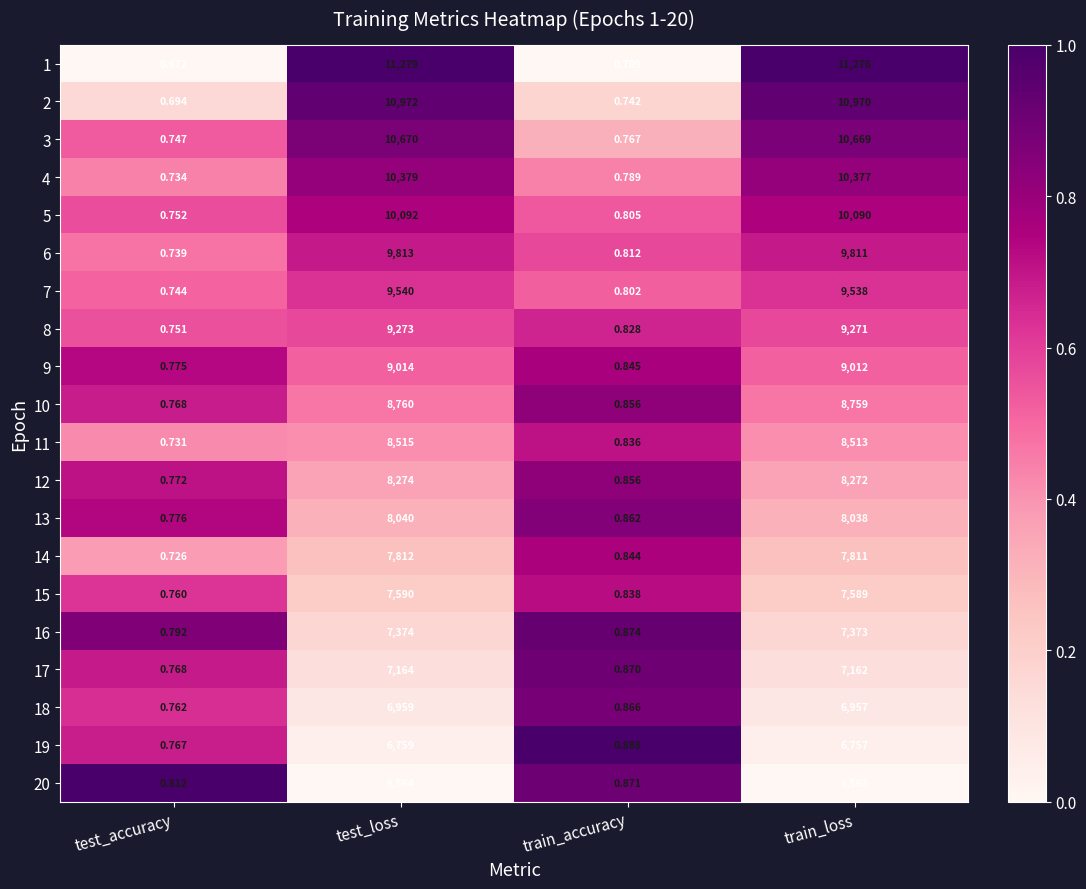

At which category is the sum across all series the highest?

test_loss